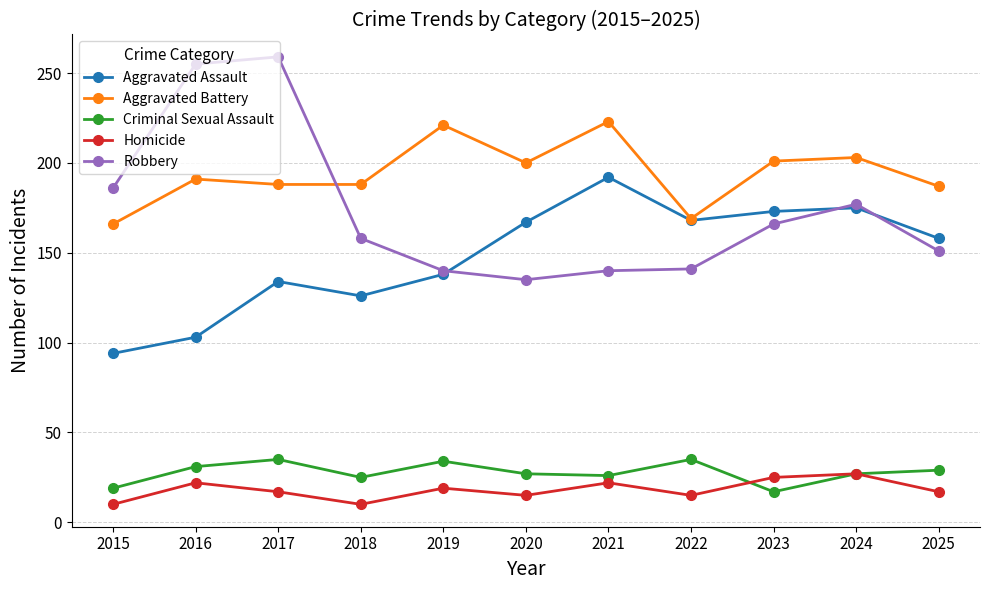

At how many categories does at least one series exceed 198?

7